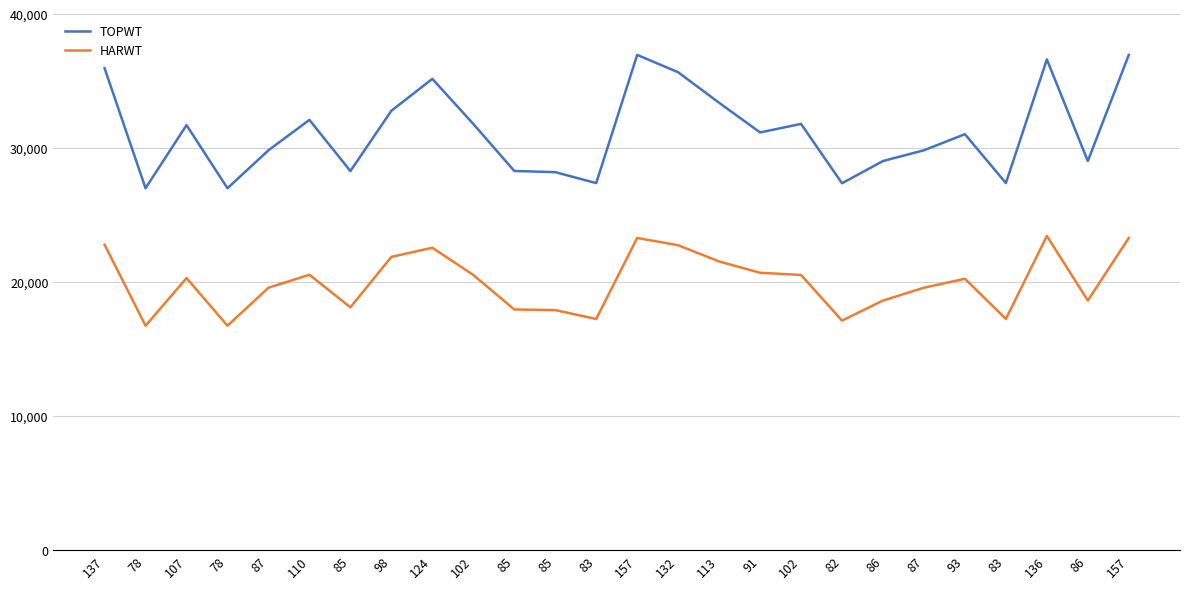

How many lines are shown in the chart?

2